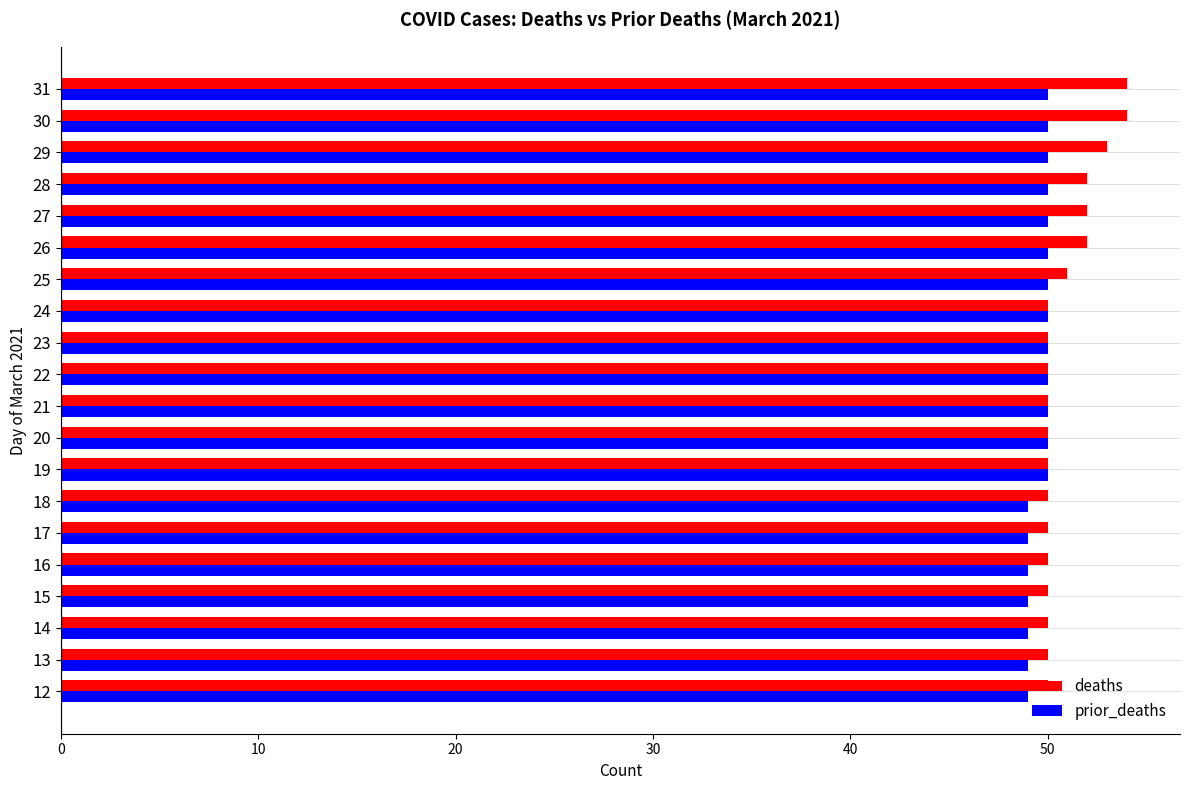

Which series has the widest spread of values?

deaths